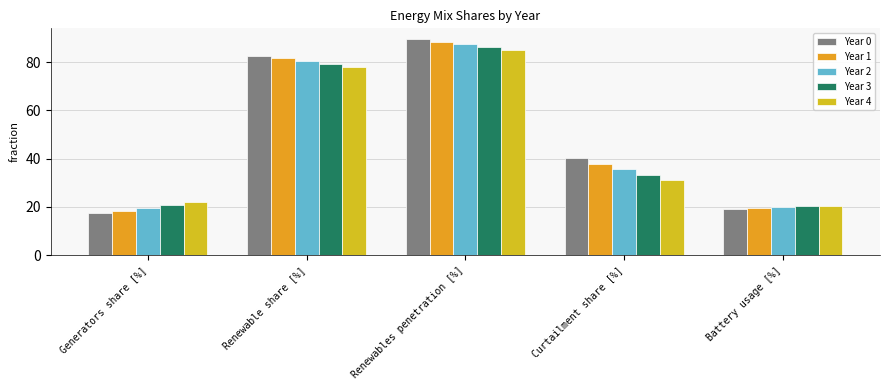

What is the difference between the Year 0 values at Battery usage [%] and Renewables penetration [%]?

70.6